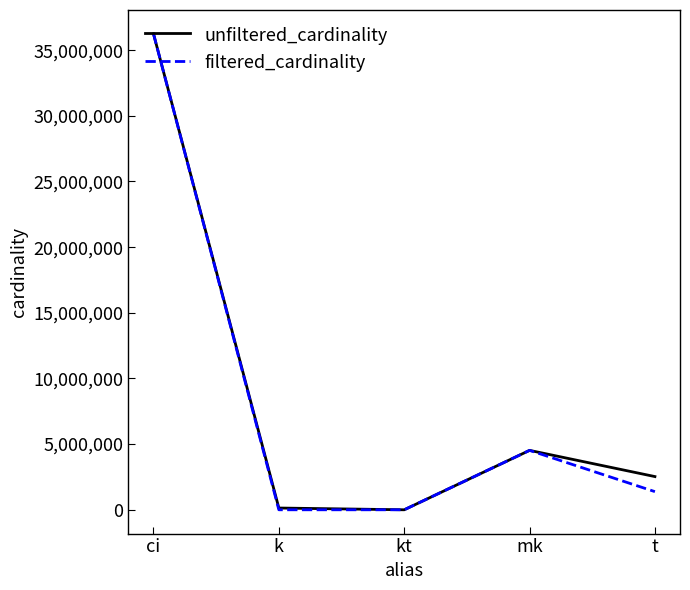

Where does the filtered_cardinality series first go above 1381453?

ci